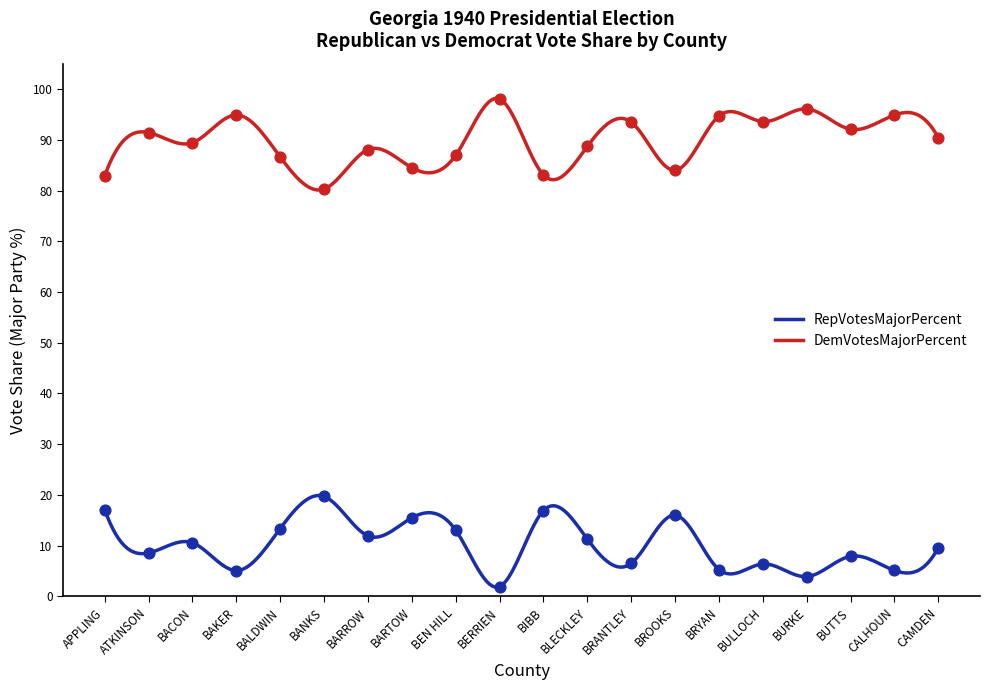

What is the change in value from ATKINSON to BACON?

+2.0